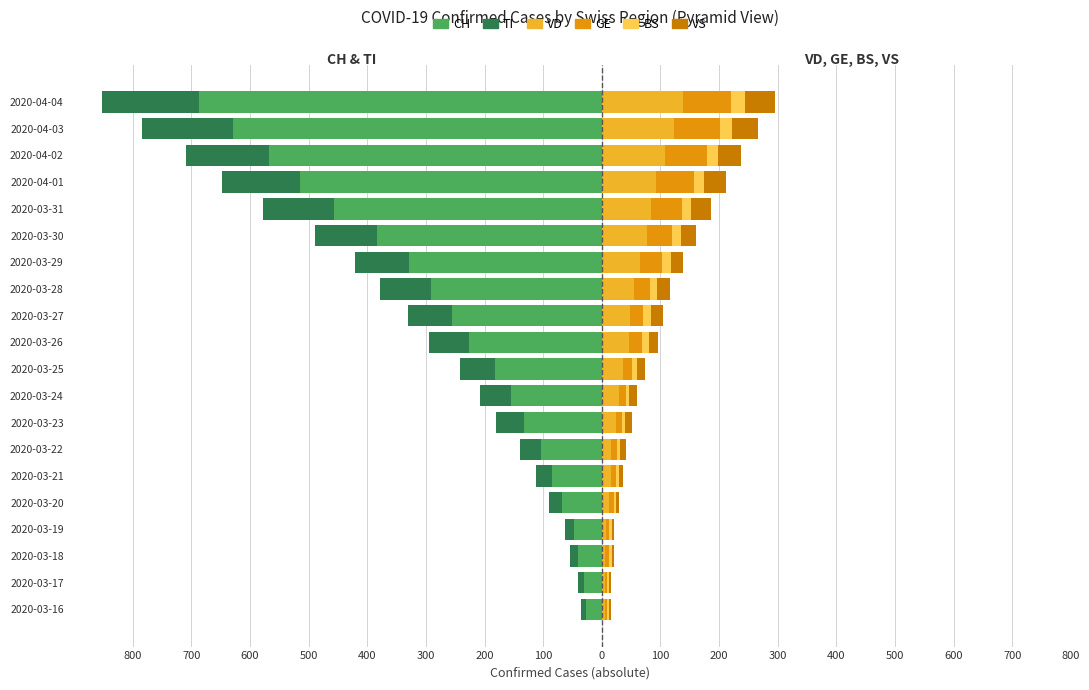

What are all the series names shown in the legend?

CH (Left), TI (Left), VD (Right), GE (Right), BS (Right), VS (Right)